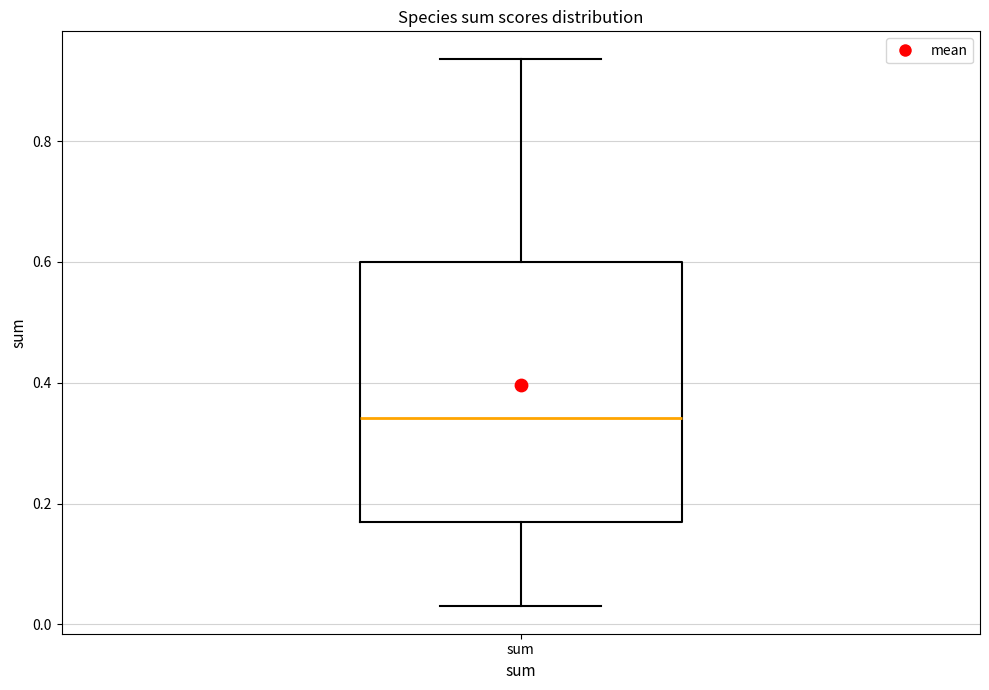

Transcribe this box plot: give where the median line is, the range the box spans, and where the two whiskers end, as read against the y-axis. The values are not printed on the chart, so give them approximately, as read against the axis.

median 0.34, box 0.18 to 0.60, whiskers 0.04 to 0.94